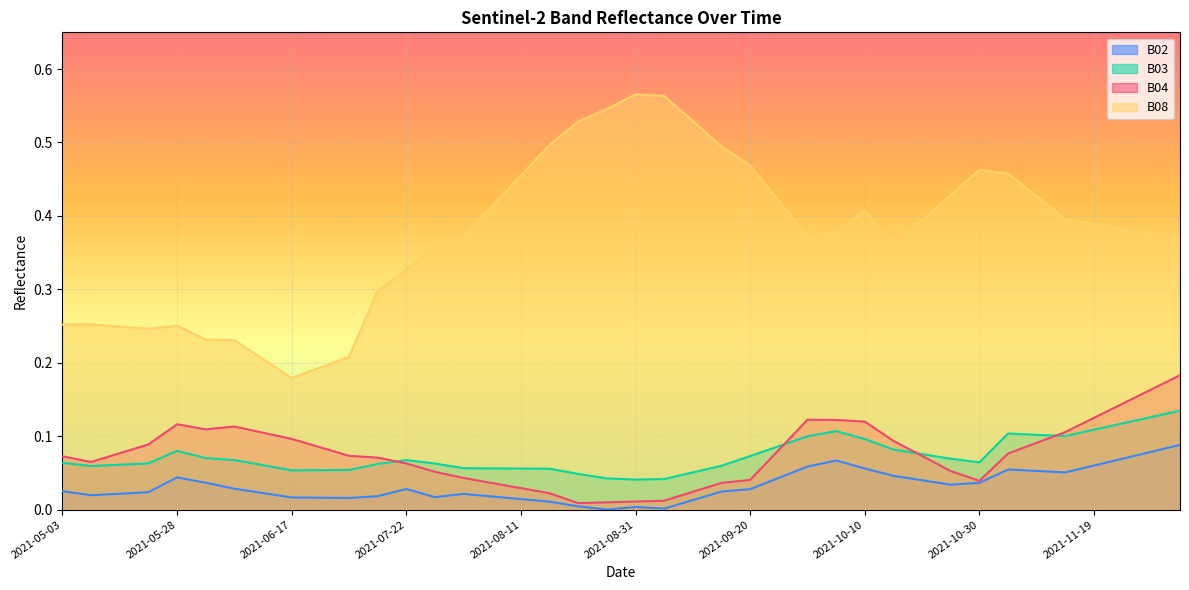

What are all the series names shown in the legend?

B02, B03, B04, B08